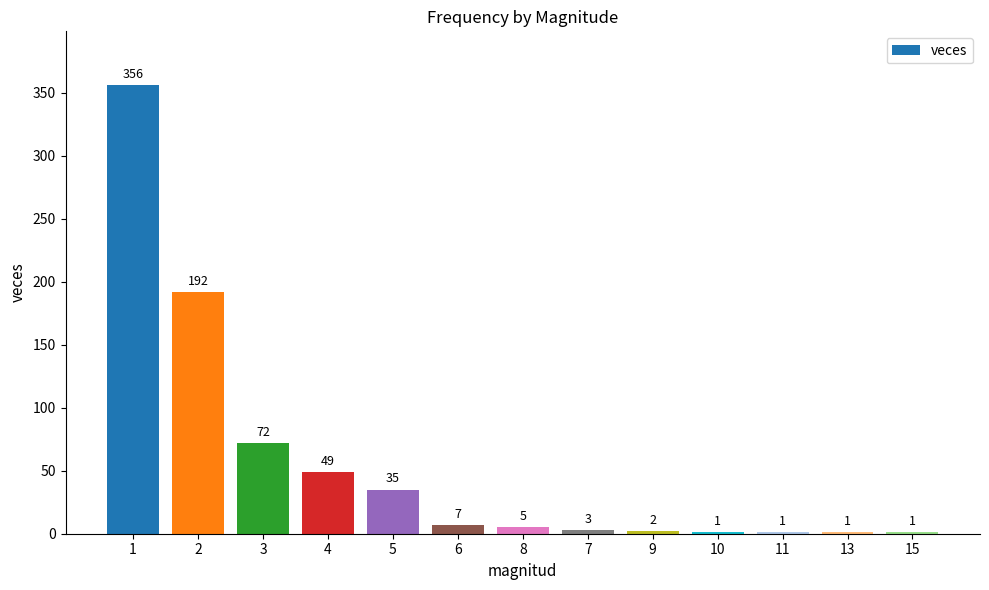

What is the difference between the values at 6 and 3?

65